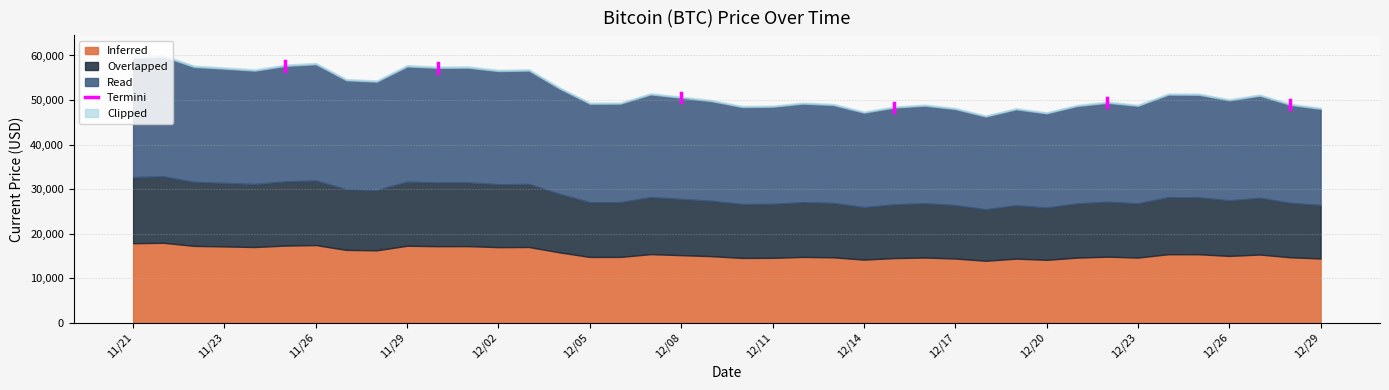

What is the maximum value for Inferred?

17924.7